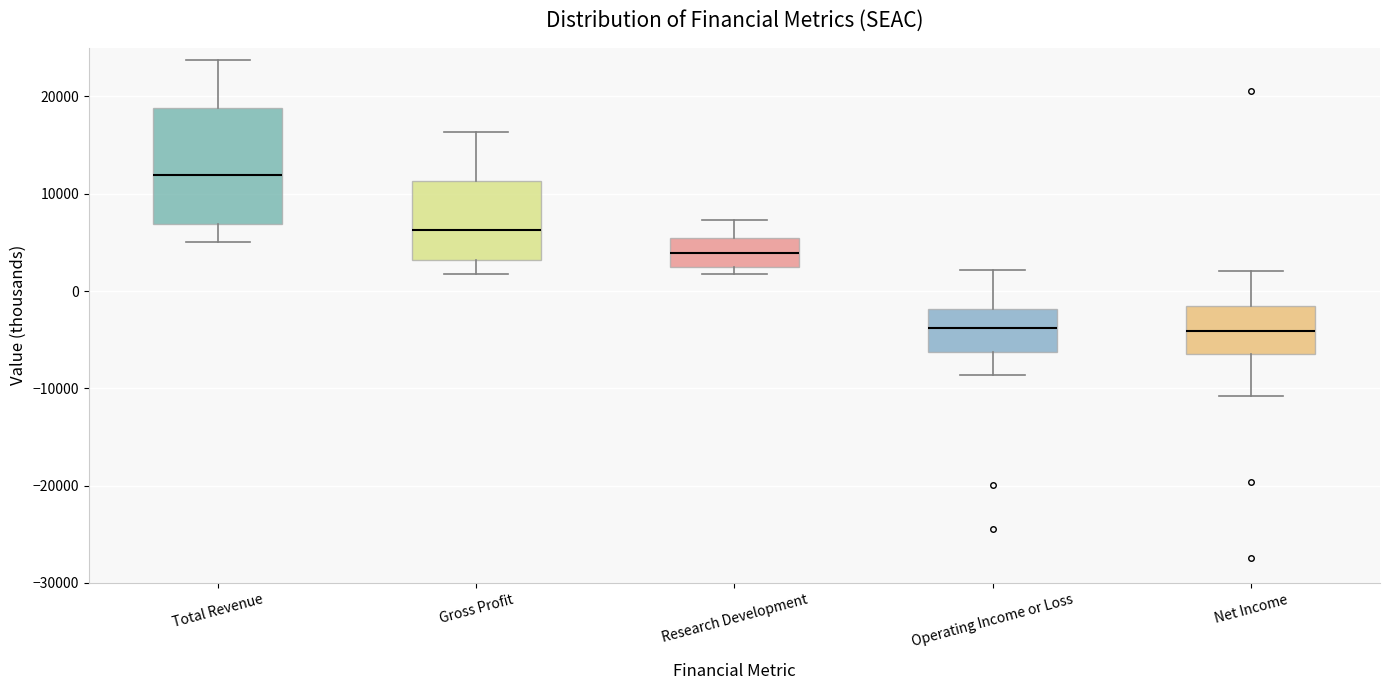

Reading left to right, read every box against the y-axis: the position of its median line, the range the box covers, and the ends of its whiskers. The values are not printed on the chart, so give them approximately, as read against the axis.

Total Revenue: median 12000, box 7000 to 19000, whiskers 5000 to 24000
Gross Profit: median 6000, box 3000 to 11000, whiskers 2000 to 16000
Research Development: median 4000, box 3000 to 5000, whiskers 2000 to 7000
Operating Income or Loss: median -4000, box -6000 to -2000, whiskers -9000 to 2000
Net Income: median -4000, box -6000 to -1000, whiskers -11000 to 2000